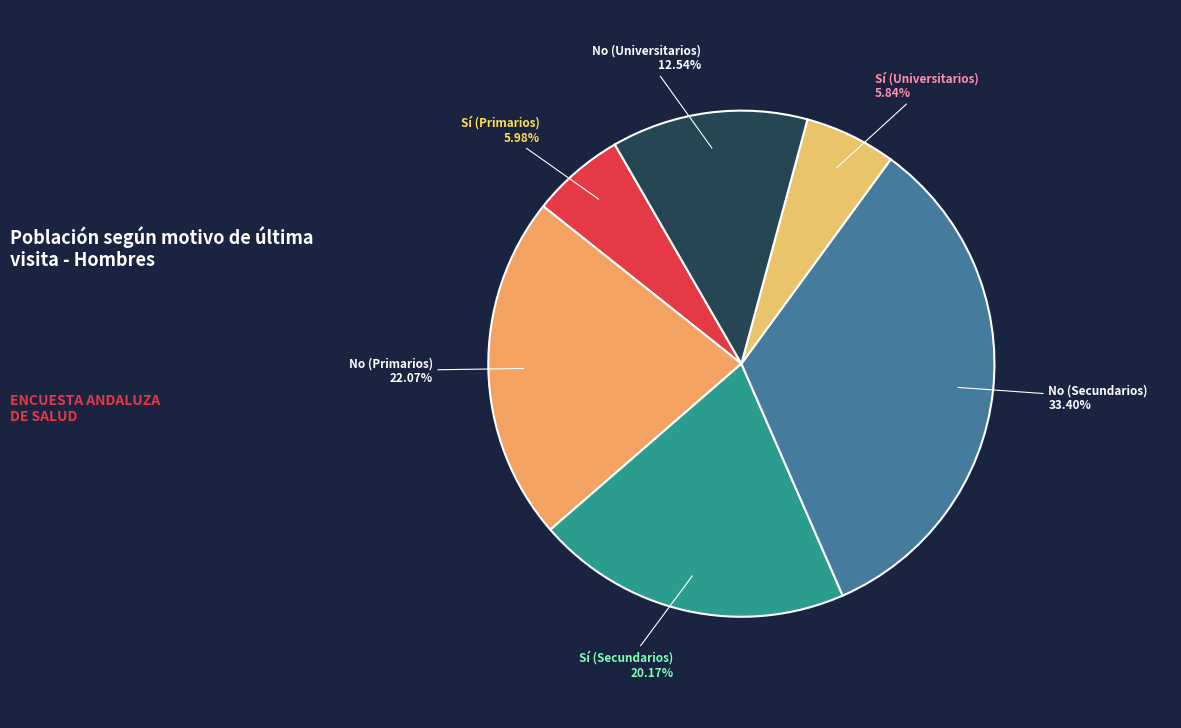

Is there a majority slice in this chart?

No